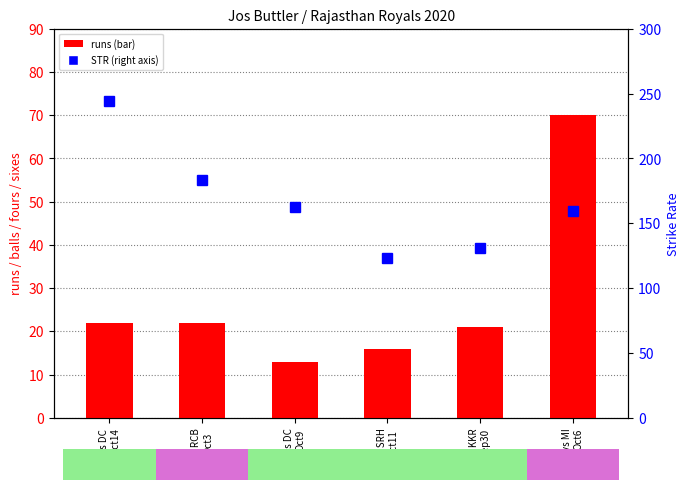

Between vs DC
Oct14 and vs SRH
Oct11, which series saw the biggest shift?

STR